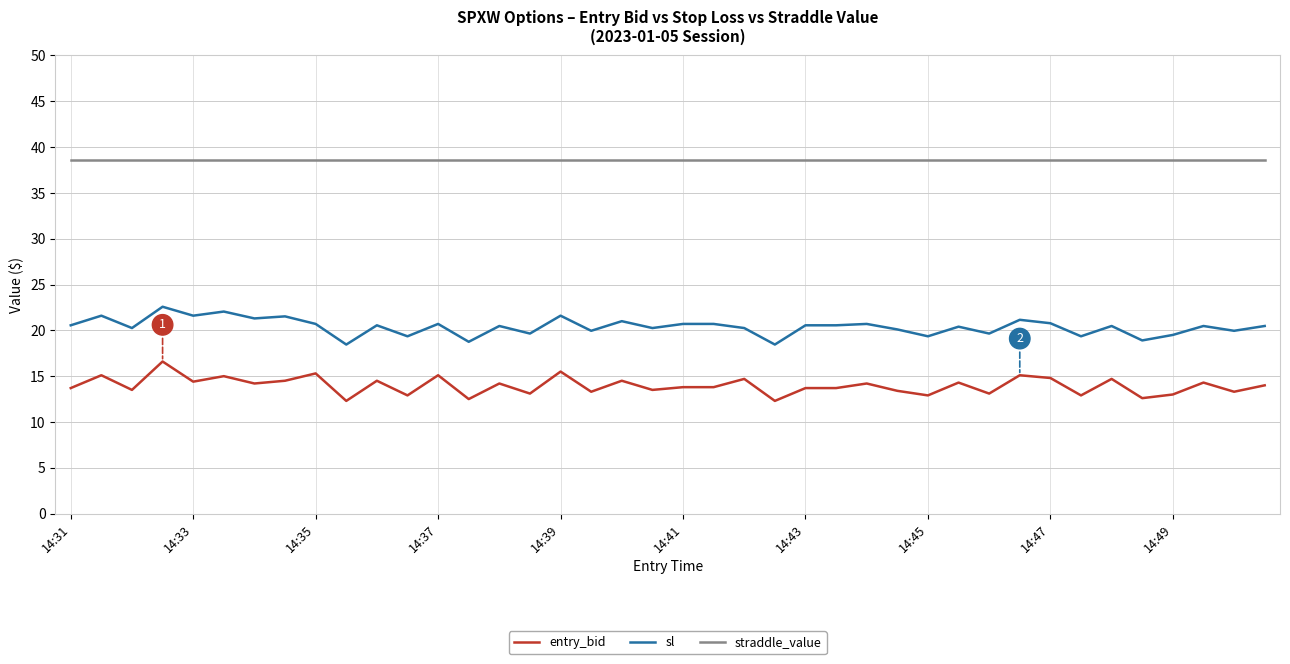

True or false: sl and straddle_value cross at least once.

False